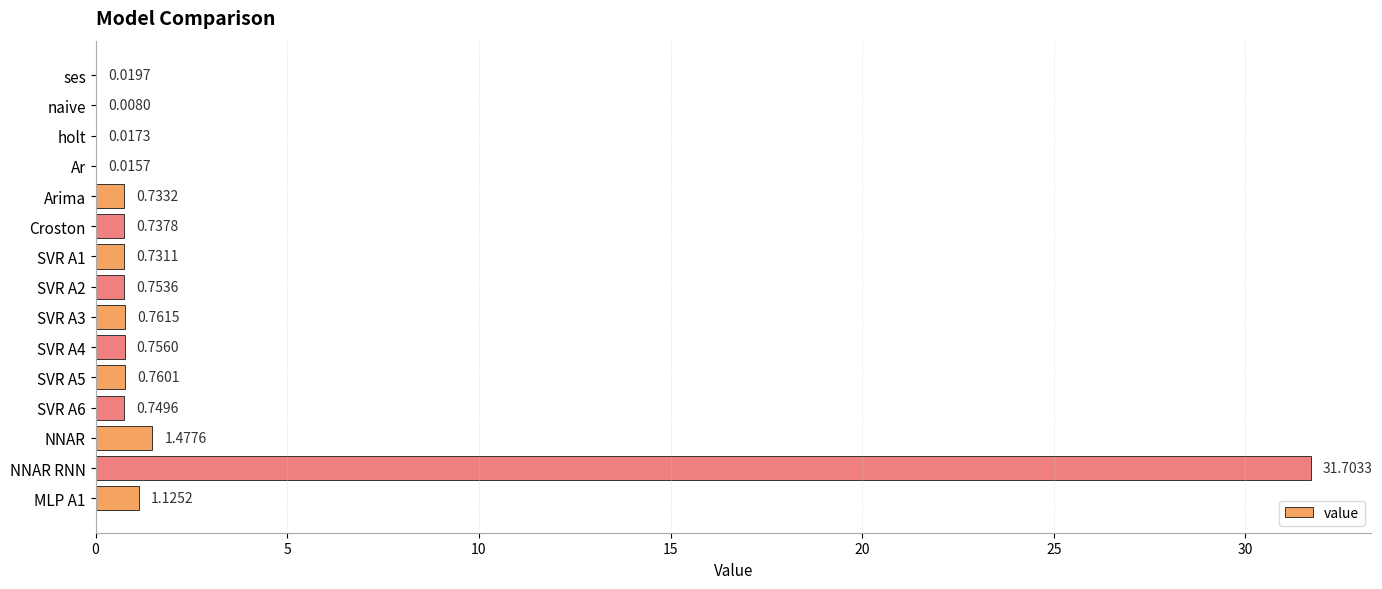

Which category has the highest value across all series?

NNAR RNN